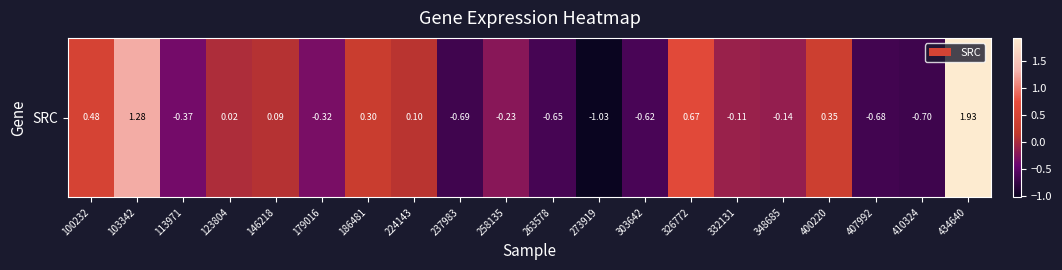

How many categories are shown in the chart?

20